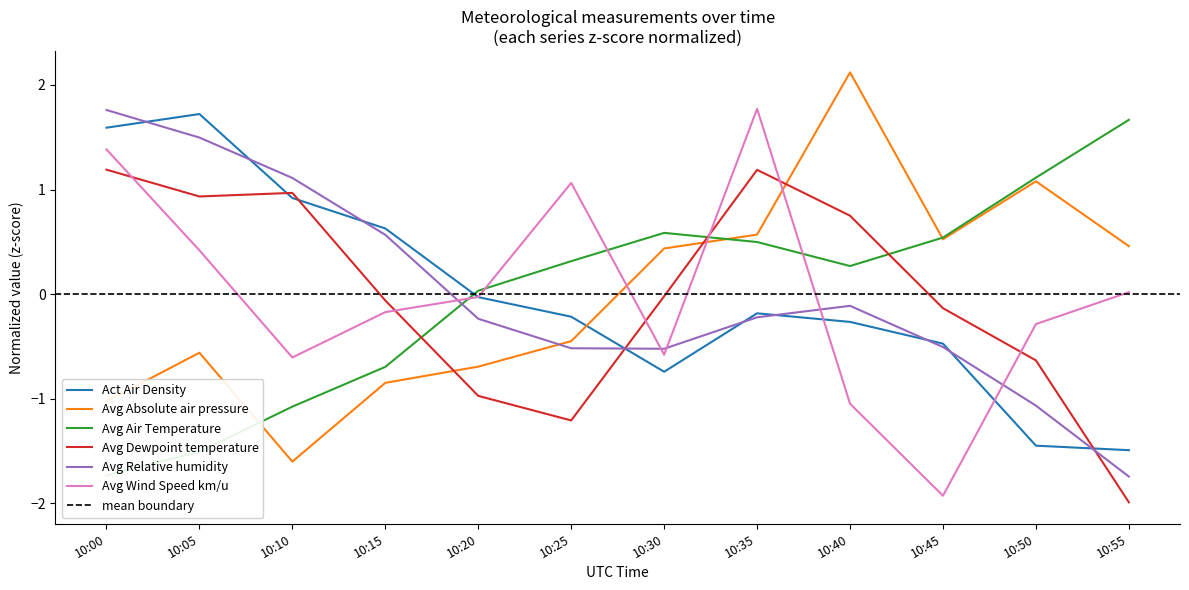

Is the value of Avg Dewpoint temperature at 10:05 greater than the value of Avg Wind Speed km/u at 10:45?

Yes